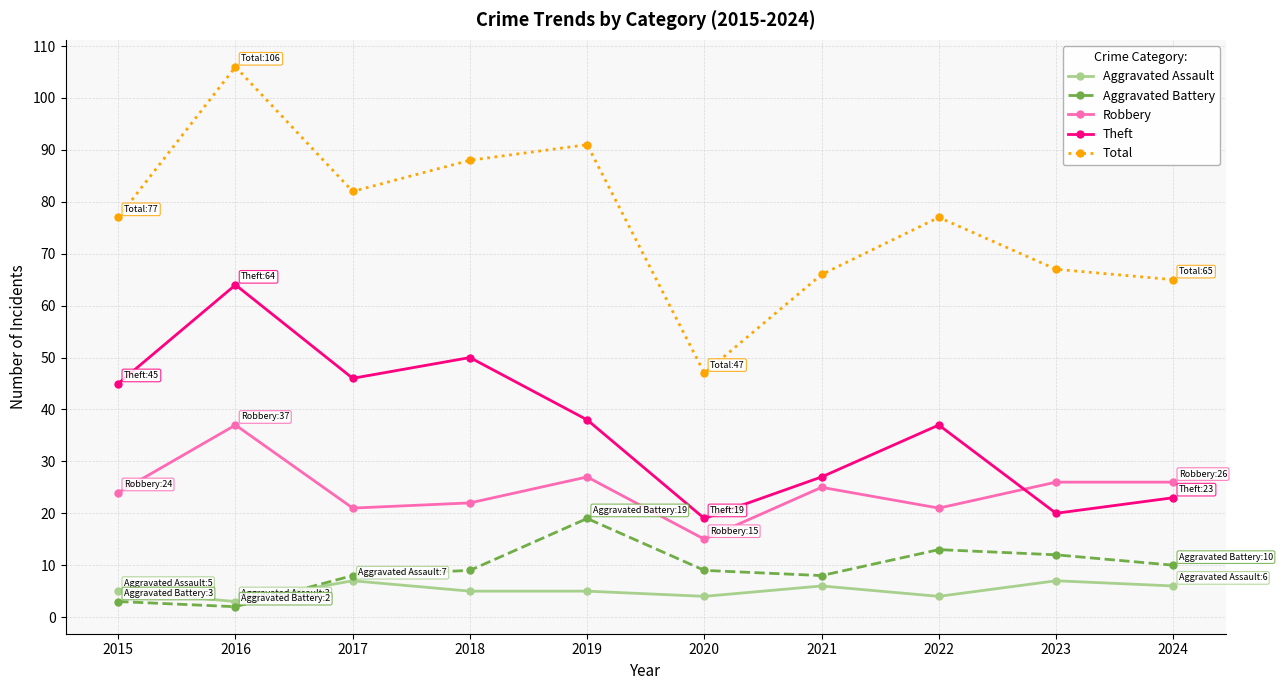

Which series has the largest range (max minus min)?

Total